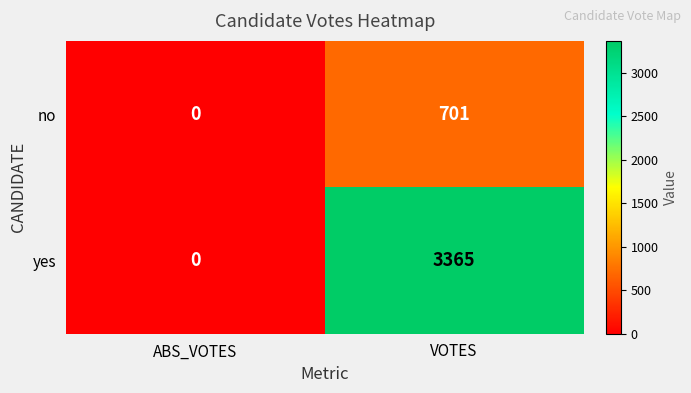

What is the difference between the maximum and minimum values in the yes series?

3365